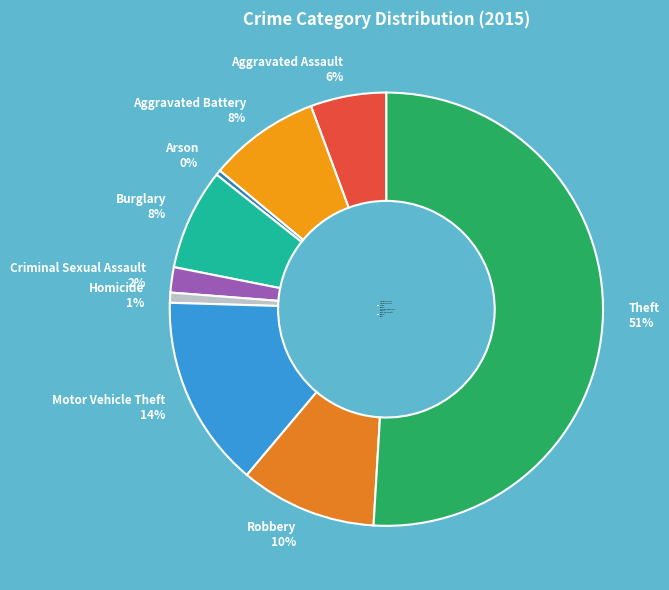

How many slices are in this pie chart?

9